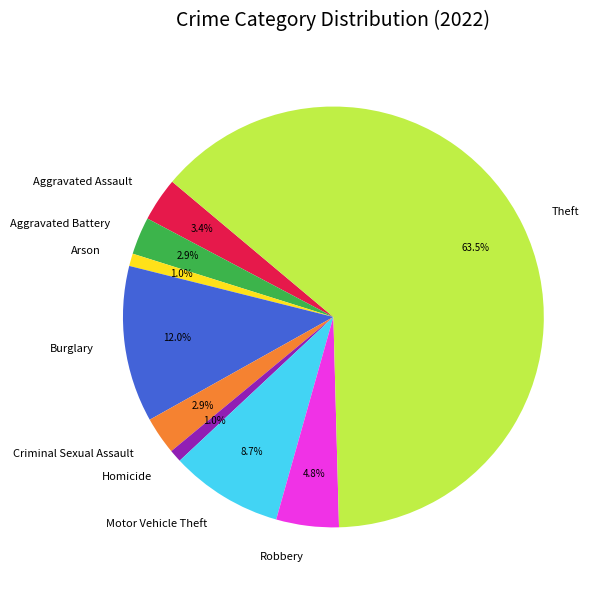

To the nearest percent, what is the difference between the Homicide and Aggravated Battery slice percentages?

2%